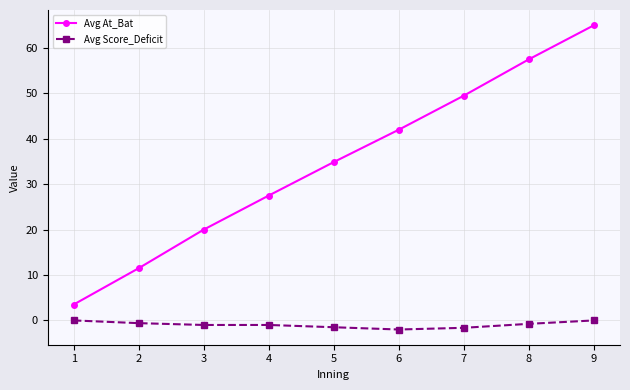

What is the minimum value shown in the chart?

-2.0